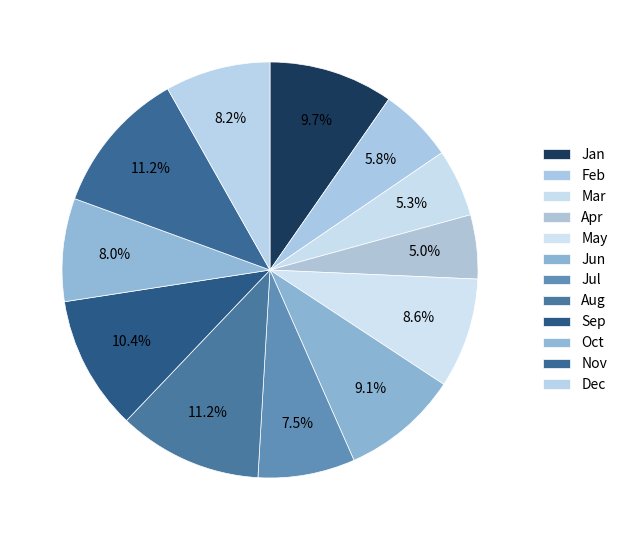

How many segments does this pie chart have?

12